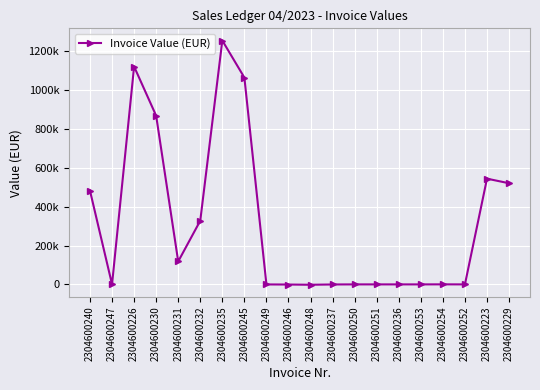

List the labels in order of value, largest first.

2304600235, 2304600226, 2304600245, 2304600230, 2304600223, 2304600229, 2304600240, 2304600232, 2304600231, 2304600247, 2304600254, 2304600250, 2304600251, 2304600236, 2304600252, 2304600253, 2304600249, 2304600237, 2304600246, 2304600248